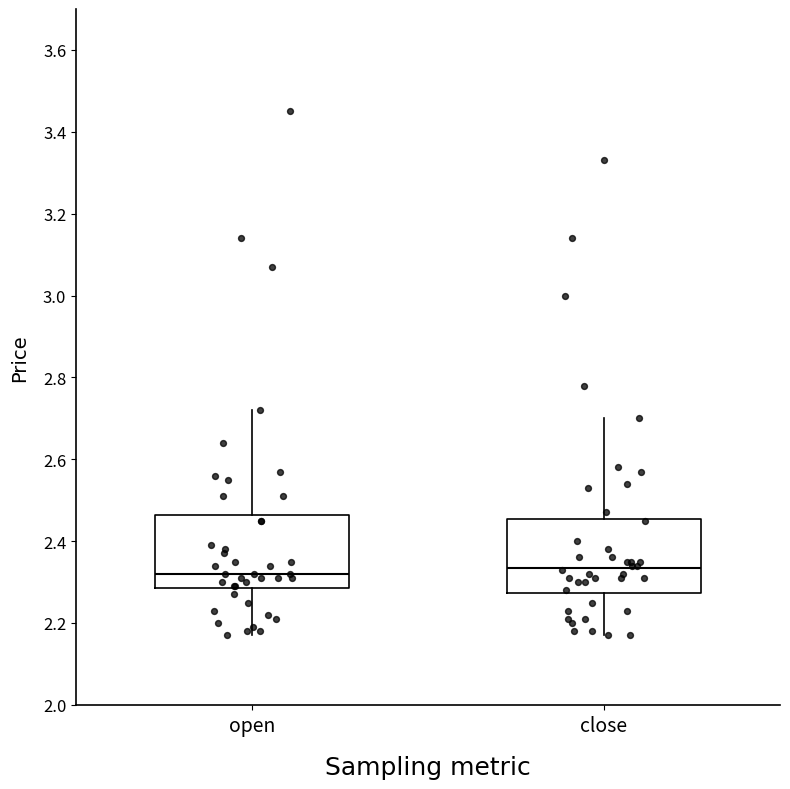

Where does the upper whisker of the box for close end on the y-axis? The values are not printed on the chart, so give them approximately, as read against the axis.

2.70